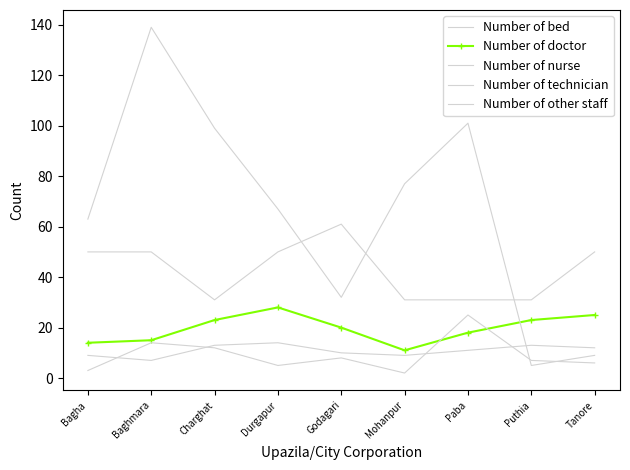

What is the difference between the second highest and minimum values in the Number of doctor series?

14